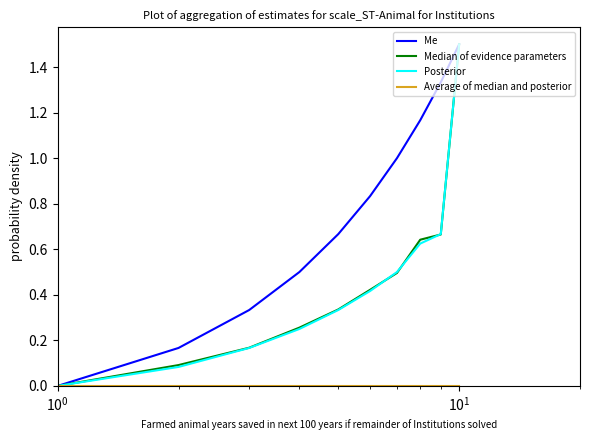

Reading left to right, what are all the values shown in this chart?

Me: 0.0	0.2	0.3	0.5	0.7	0.8	1.0	1.2	1.3	1.5
Median of evidence parameters: 0.0	0.1	0.2	0.3	0.3	0.4	0.5	0.6	0.7	1.5
Posterior: 0.0	0.1	0.2	0.2	0.3	0.4	0.5	0.6	0.7	1.5
Average of median and posterior: 0.0	0.0	0.0	0.0	0.0	0.0	0.0	0.0	0.0	0.0